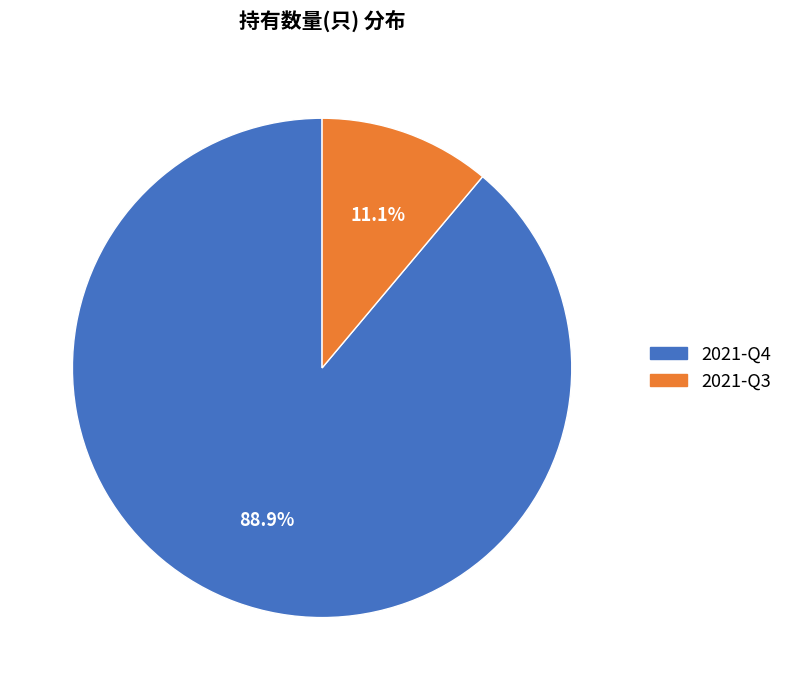

Does 2021-Q4 account for over 50% of the chart?

Yes